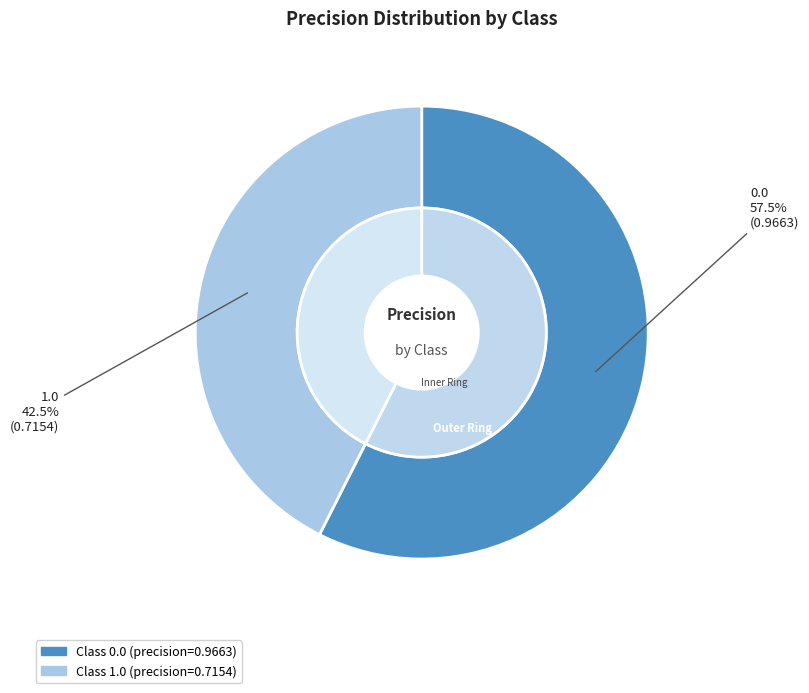

Does any single category account for the majority?

Yes